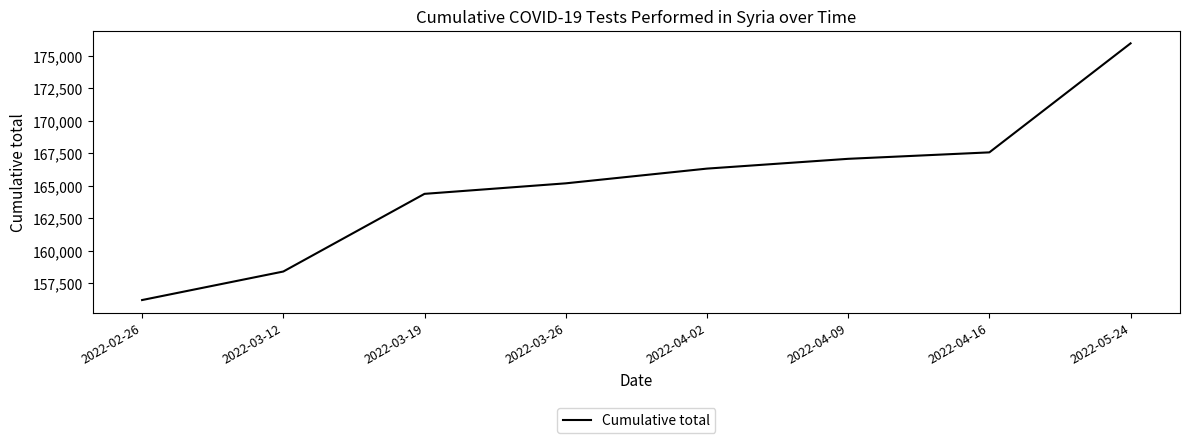

What is the difference between the maximum and minimum values?

19772